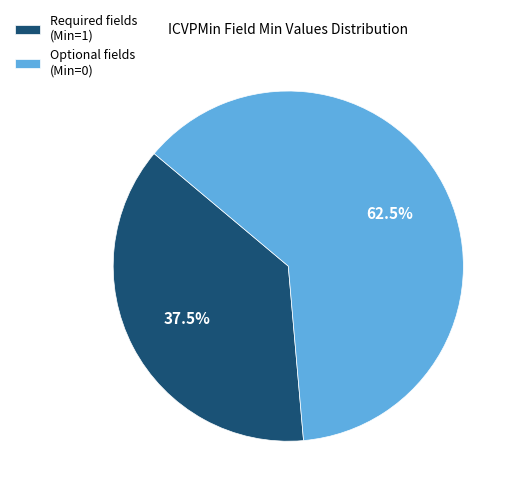

To the nearest percent, what is the average slice percentage?

50%